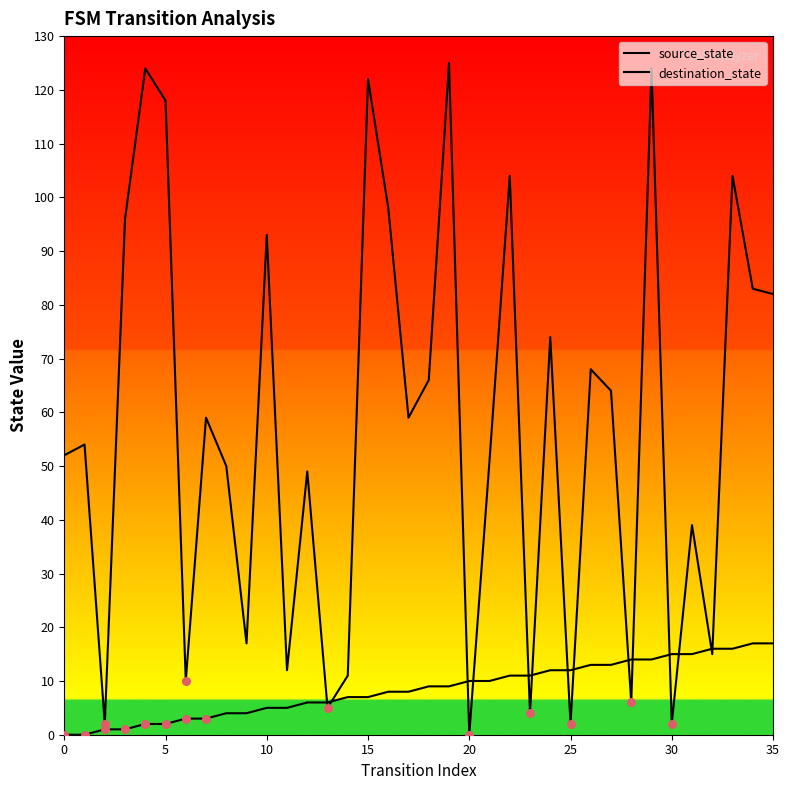

At how many categories does at least one series exceed 53?

19